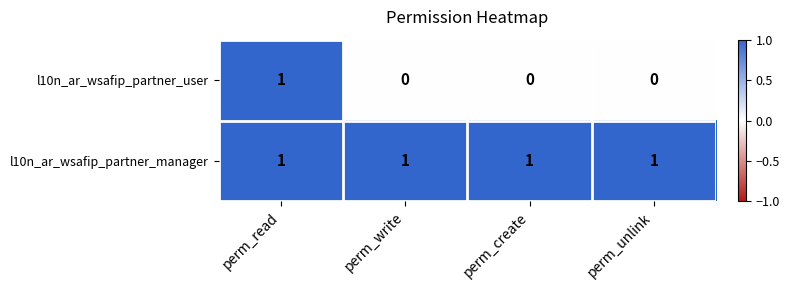

Reading left to right, extract all data points from this chart.

l10n_ar_wsafip_partner_user: perm_read=1	perm_write=0	perm_create=0	perm_unlink=0
l10n_ar_wsafip_partner_manager: perm_read=1	perm_write=1	perm_create=1	perm_unlink=1